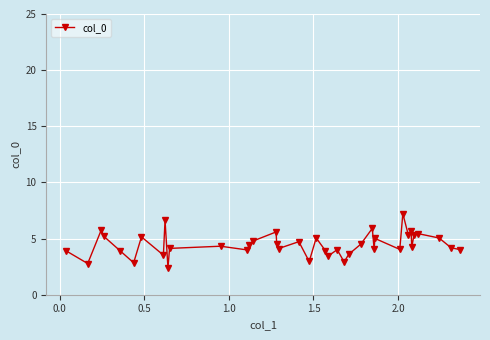

What is the difference between the maximum and minimum values?

4.8